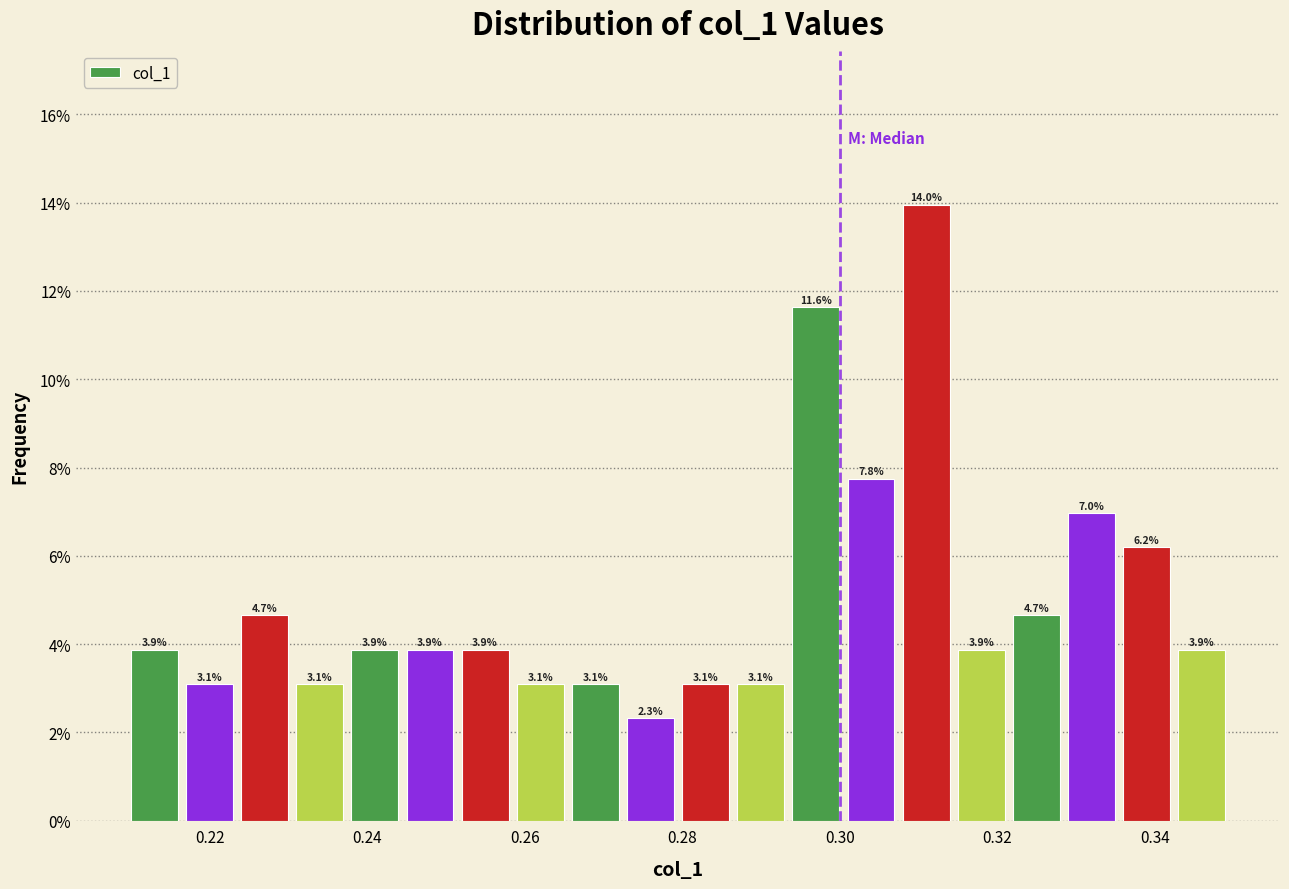

Read against the x-axis, roughly where is the centre of the tallest bar?

0.310